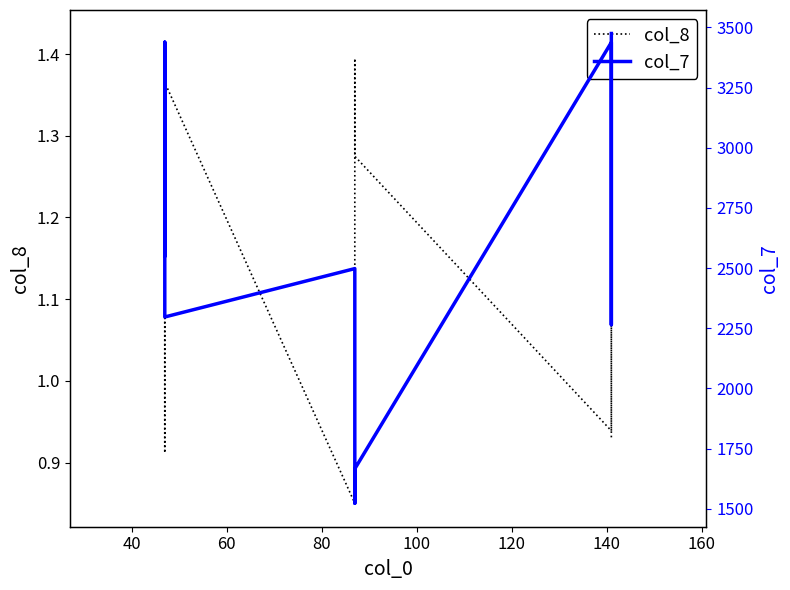

Between 140 and 160, which series saw the biggest shift?

col_7